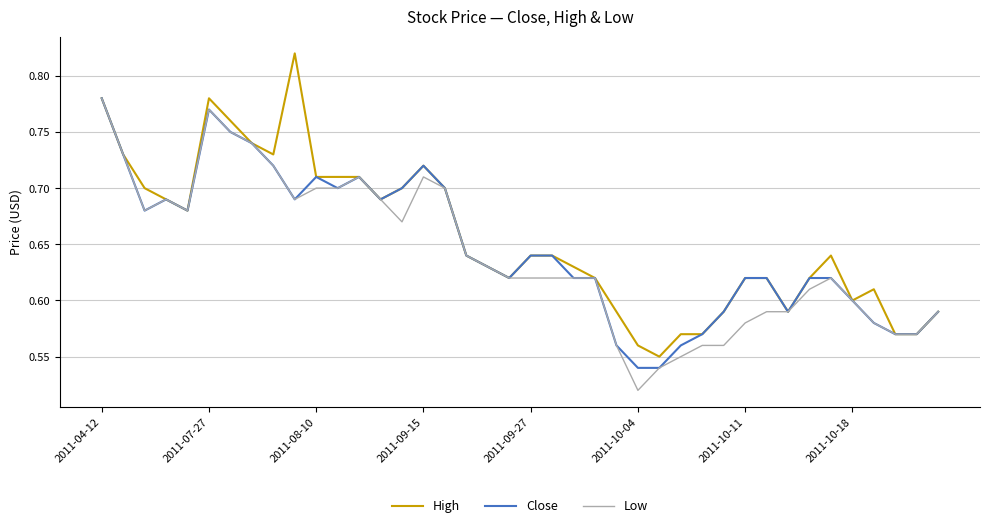

How many lines are shown in the chart?

3